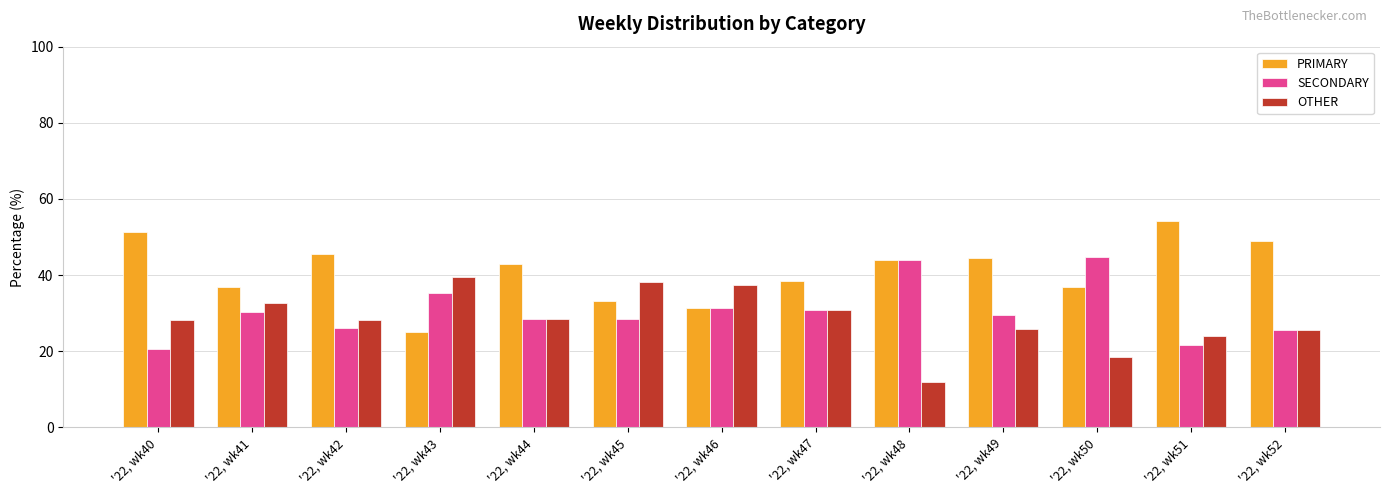

What is the difference between the maximum and second lowest values in the OTHER series?

21.2